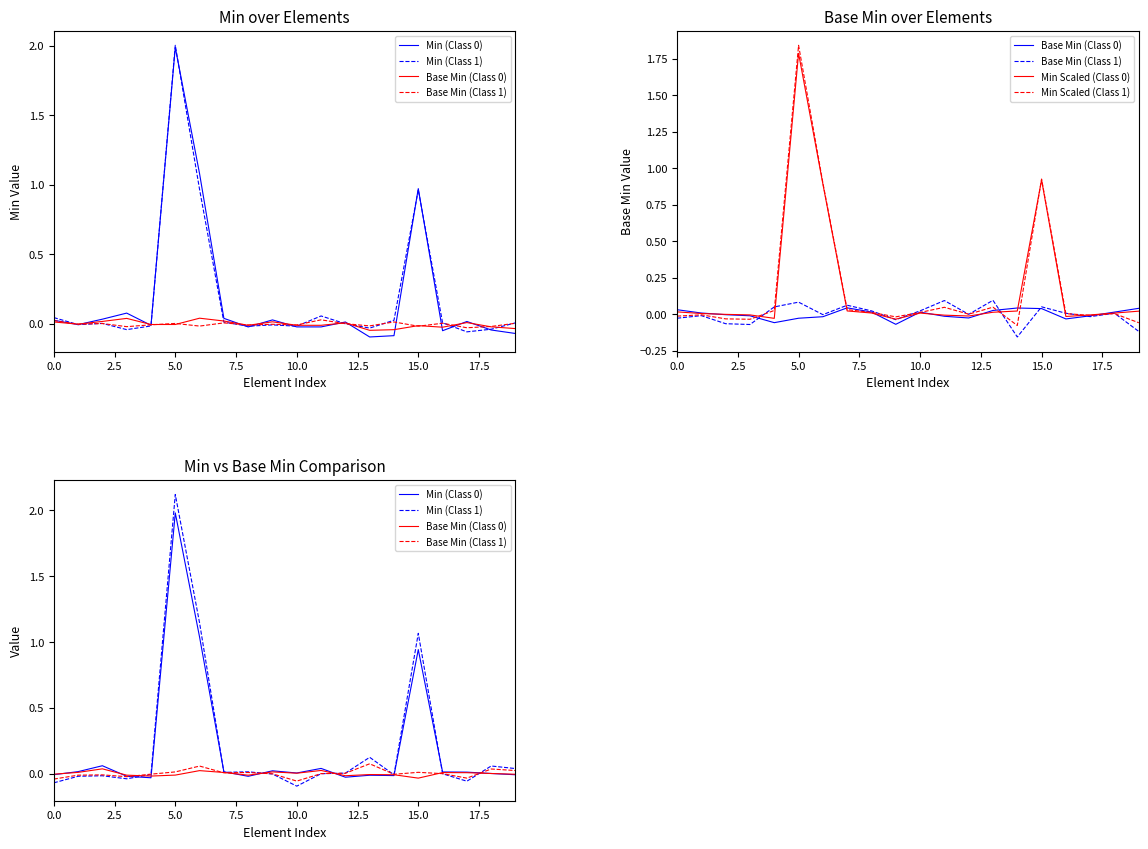

Is the value of Min (Class 1) at 9 greater than the value of Min Scaled (Class 0) at 20.0?

No